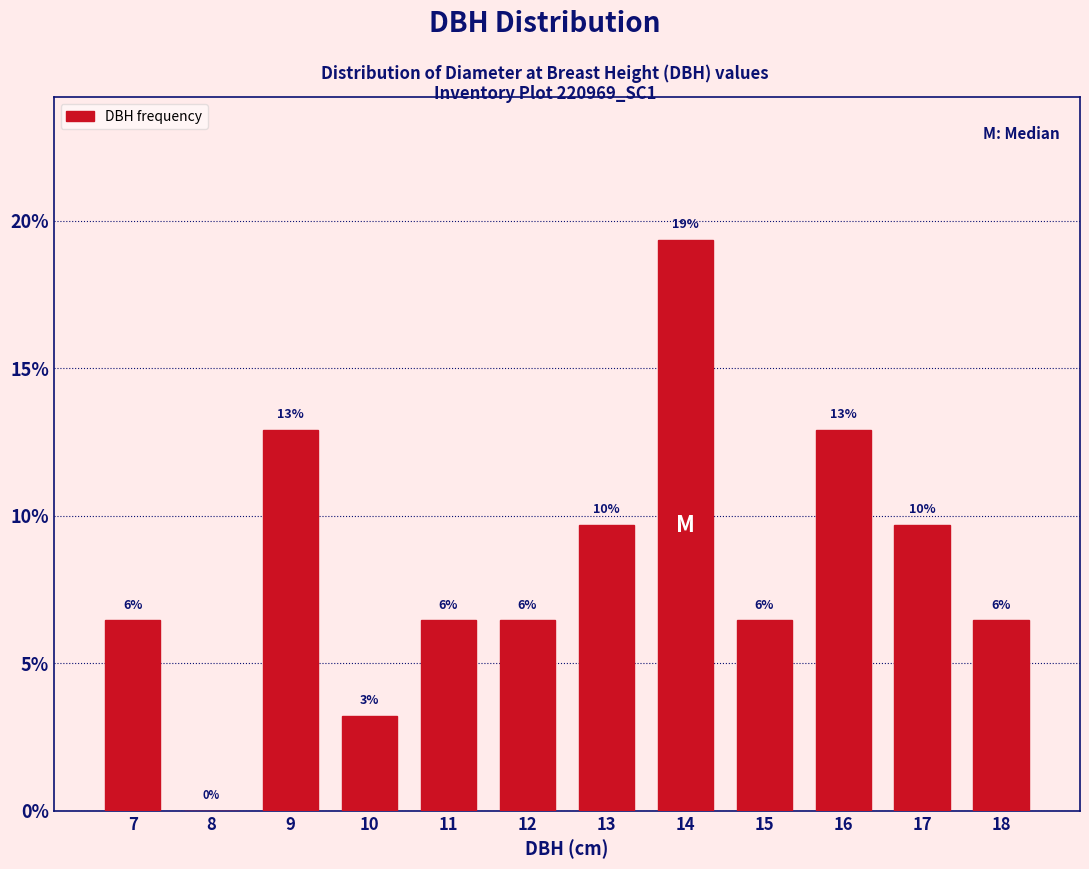

Are the bars horizontal?

No